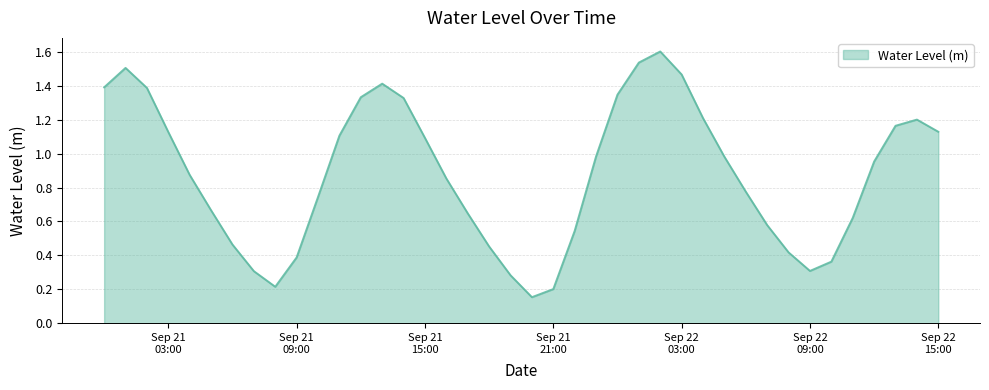

What is the maximum value shown in the chart?

1.6